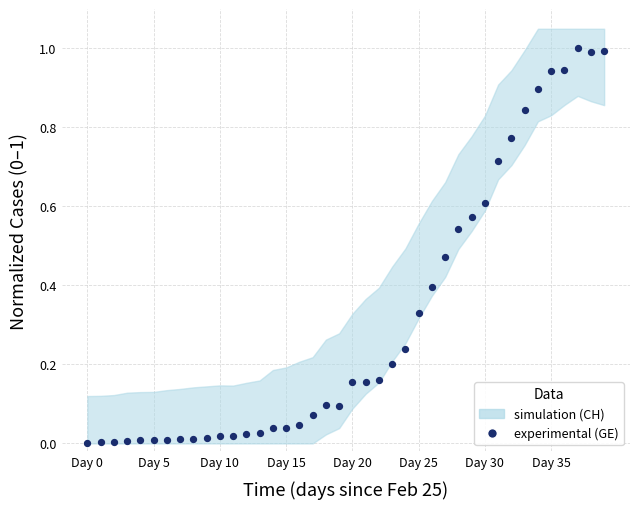

What is the range of Y values (max minus min)?

1.0